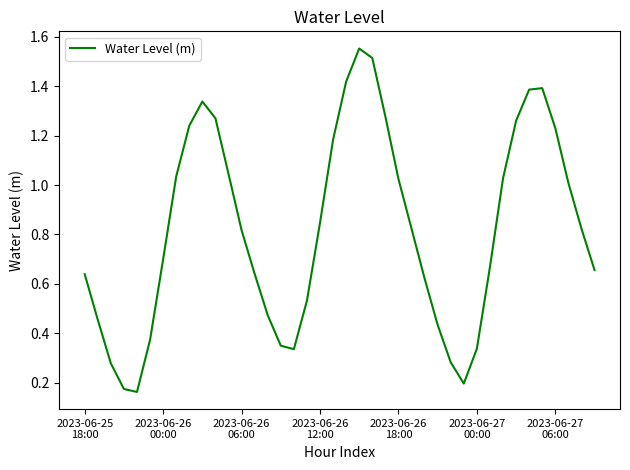

How many lines are shown in the chart?

1